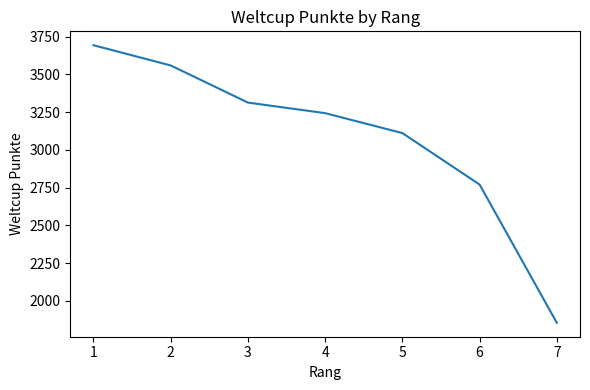

How many lines are shown in the chart?

1